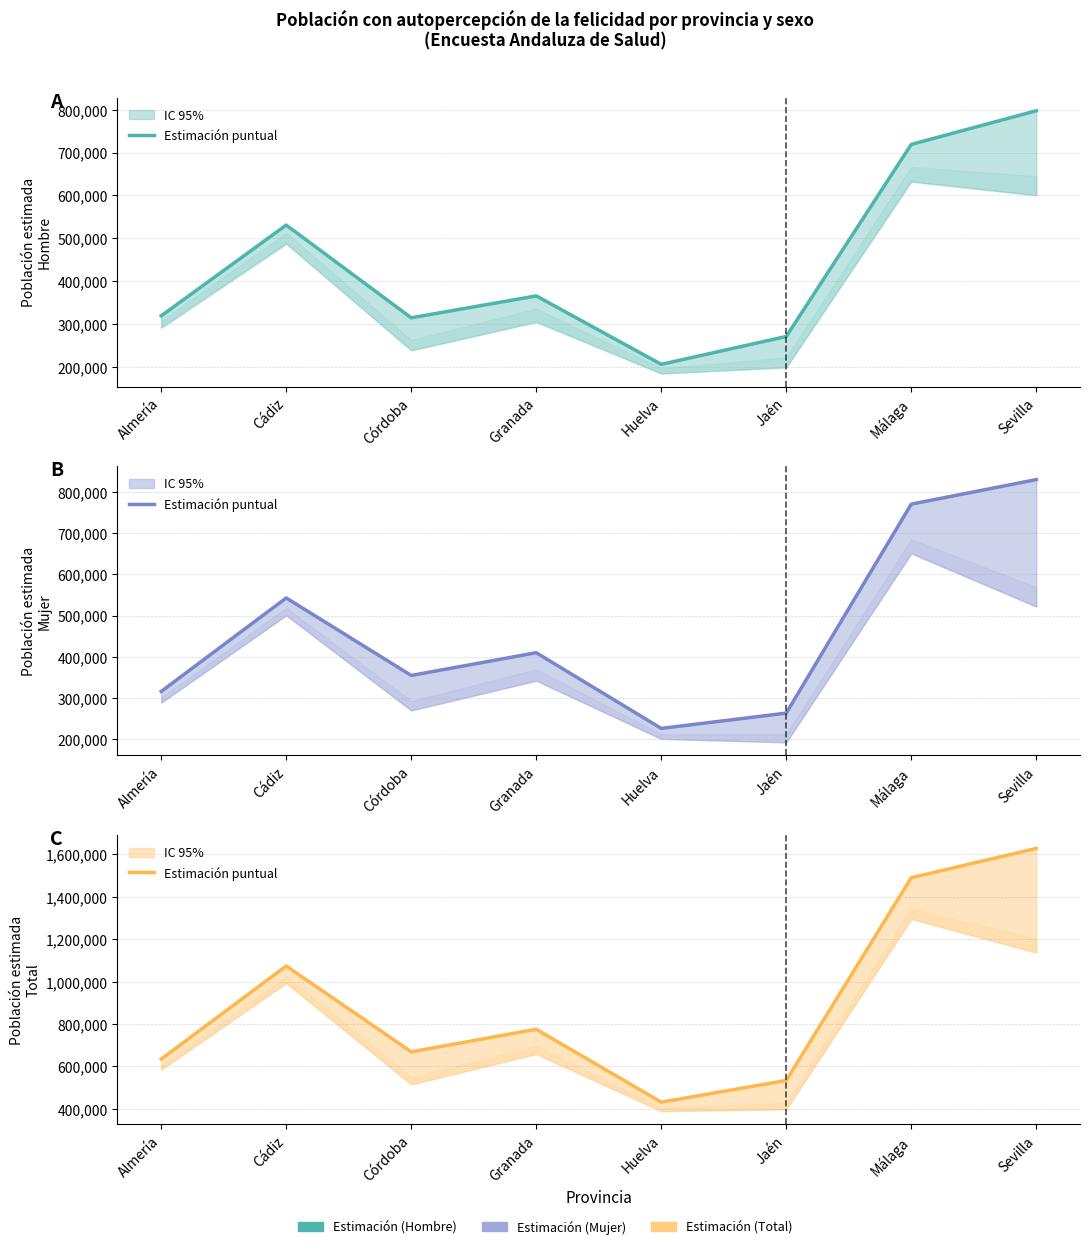

What is the label of the 2nd point from the left?

Cádiz